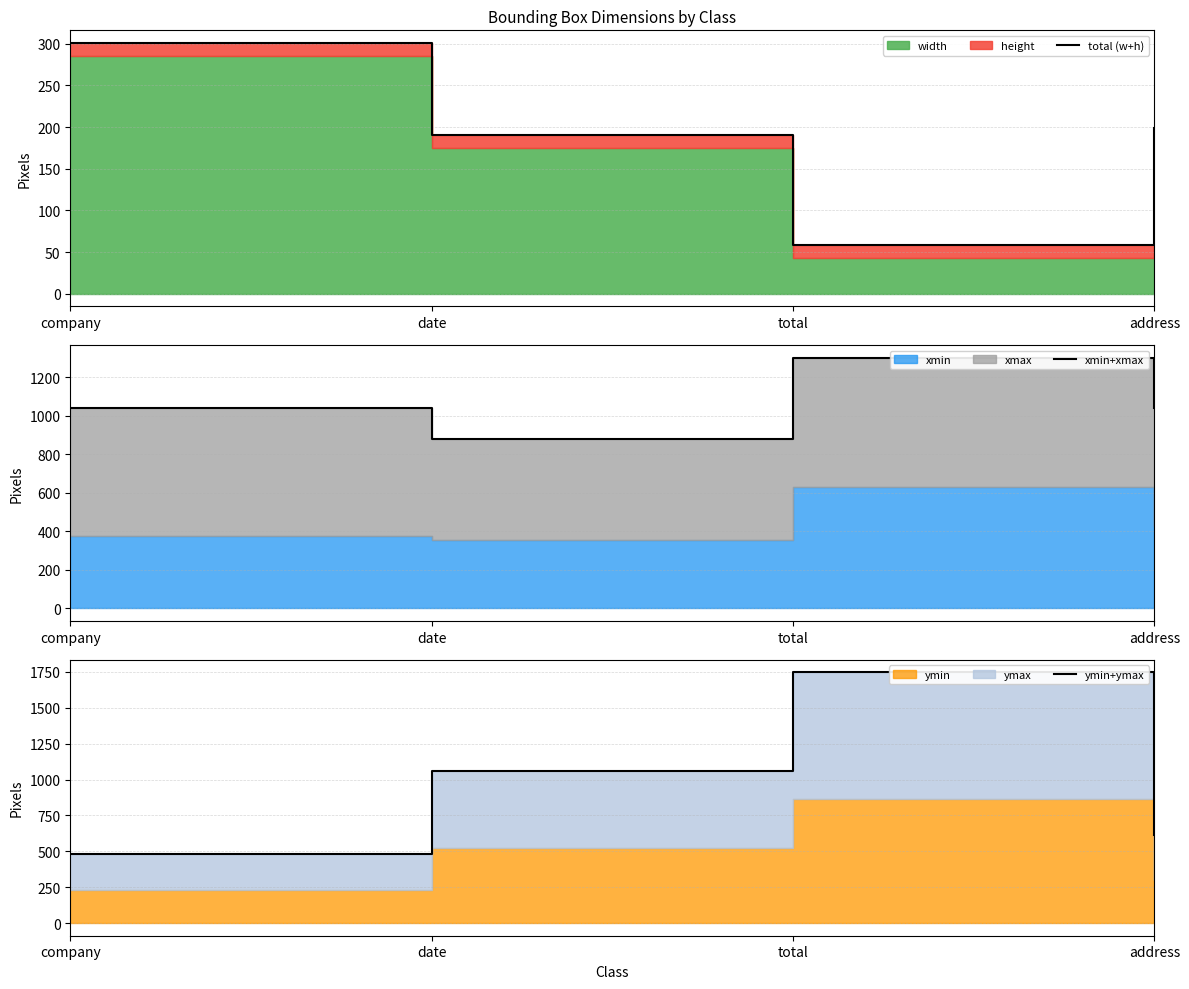

Where is ymin+ymax nearest to the value 1114?

date